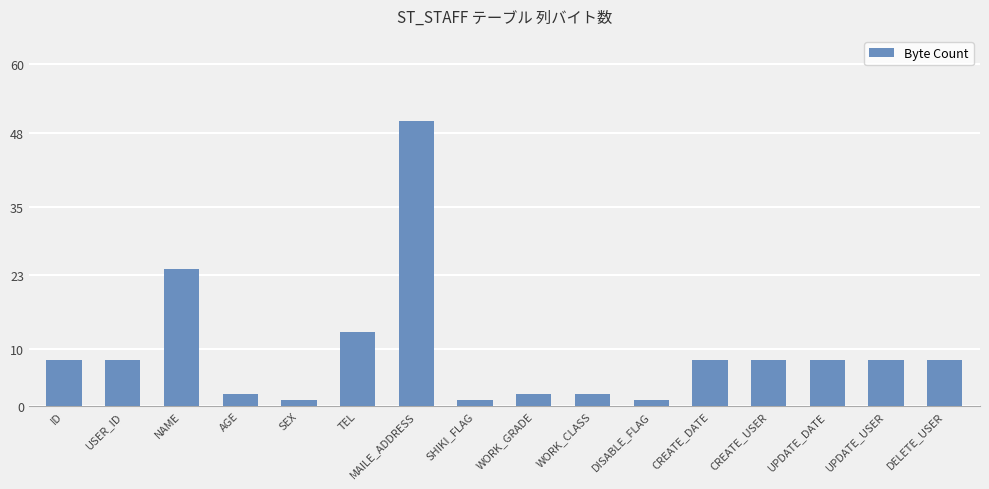

What is the maximum value shown in the chart?

50